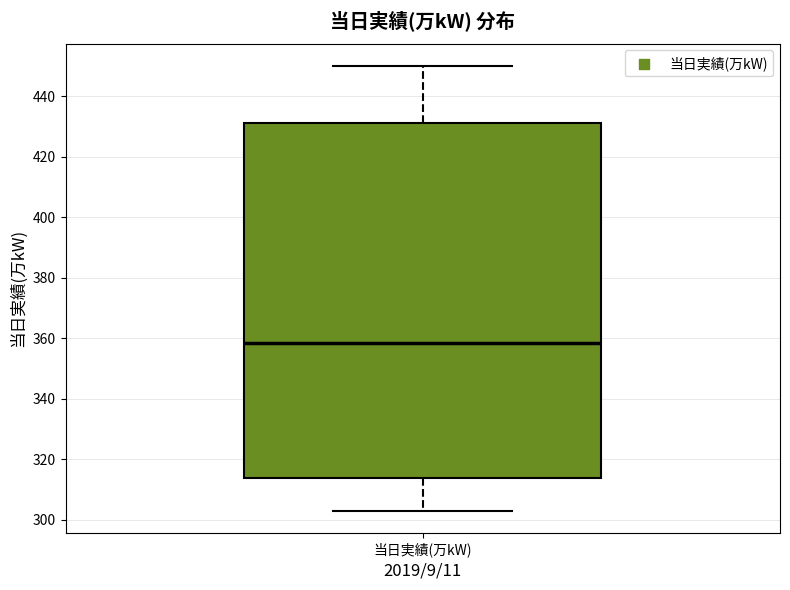

Transcribe this box plot: give where the median line is, the range the box spans, and where the two whiskers end, as read against the y-axis. The values are not printed on the chart, so give them approximately, as read against the axis.

median 358, box 314 to 432, whiskers 304 to 450